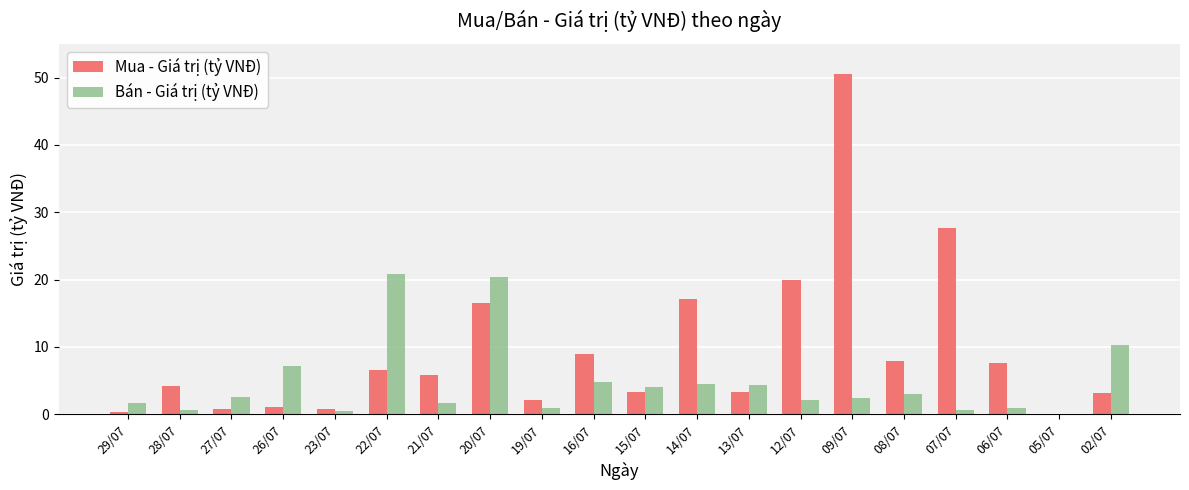

Count the number of data series in this chart.

2